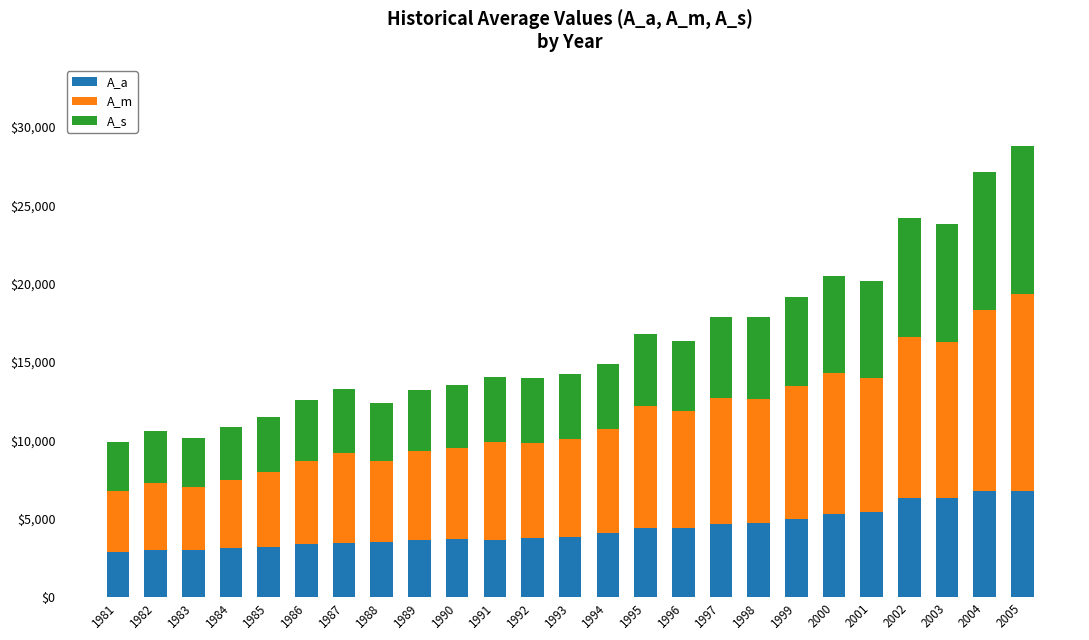

Is it true that A_a equals 8181.2 at 1999?

False